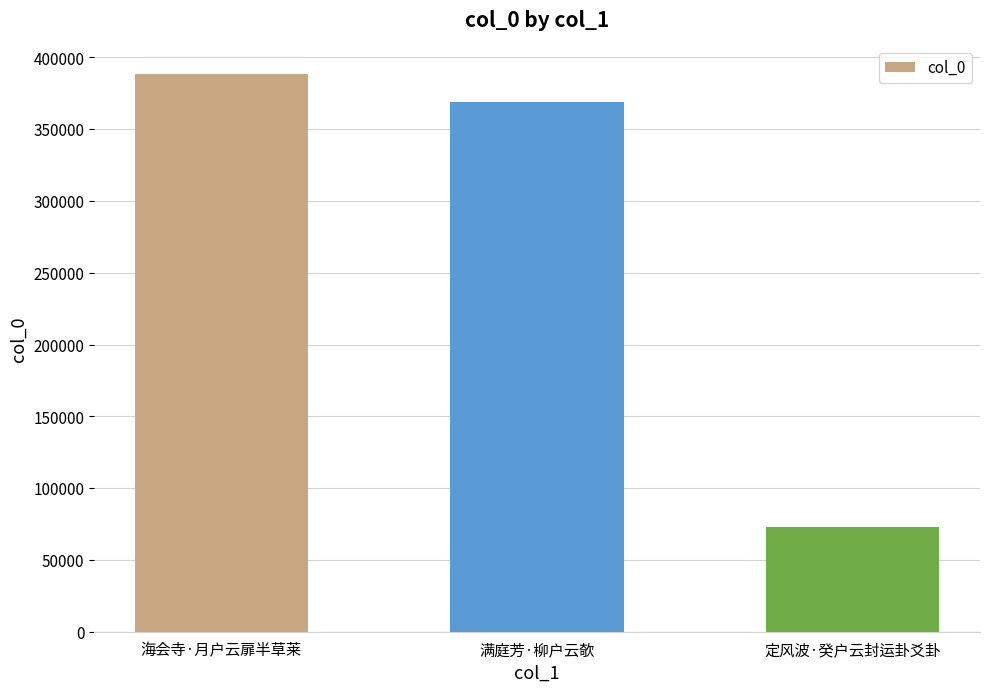

Between 海会寺·月户云扉半草莱 and 定风波·癸户云封运卦爻卦, which is larger?

海会寺·月户云扉半草莱